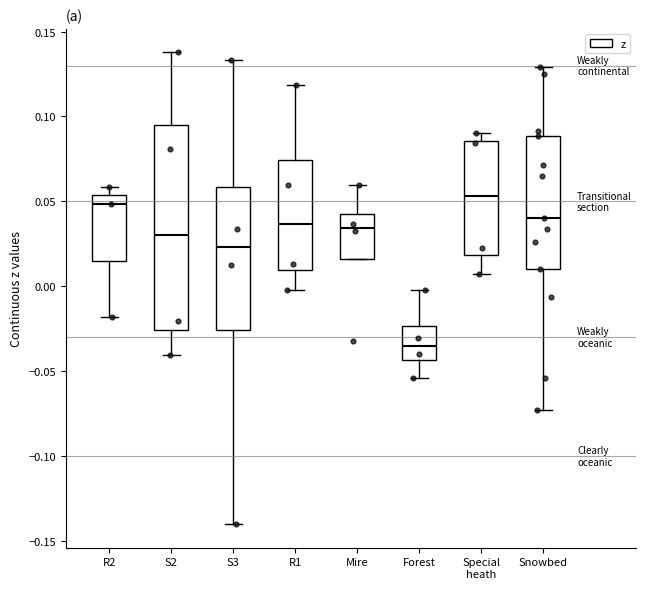

Where does the median line of the box for Mire sit on the y-axis? The values are not printed on the chart, so give them approximately, as read against the axis.

0.035